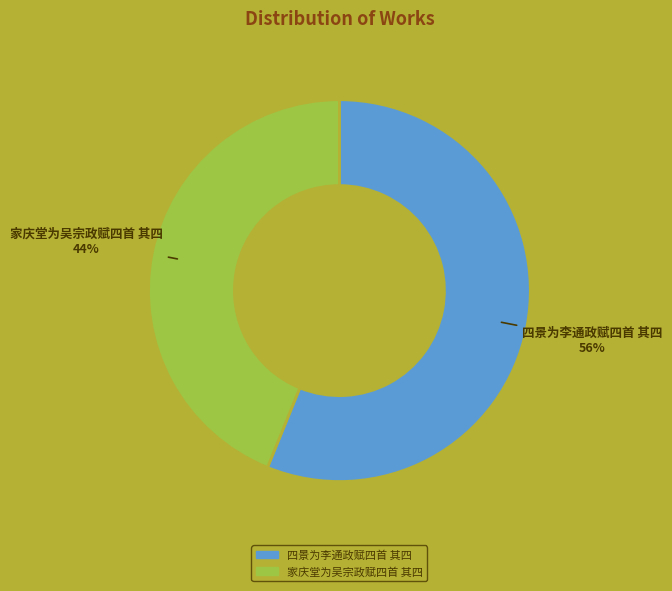

Rank the categories by value from lowest to highest.

家庆堂为吴宗政赋四首 其四, 四景为李通政赋四首 其四